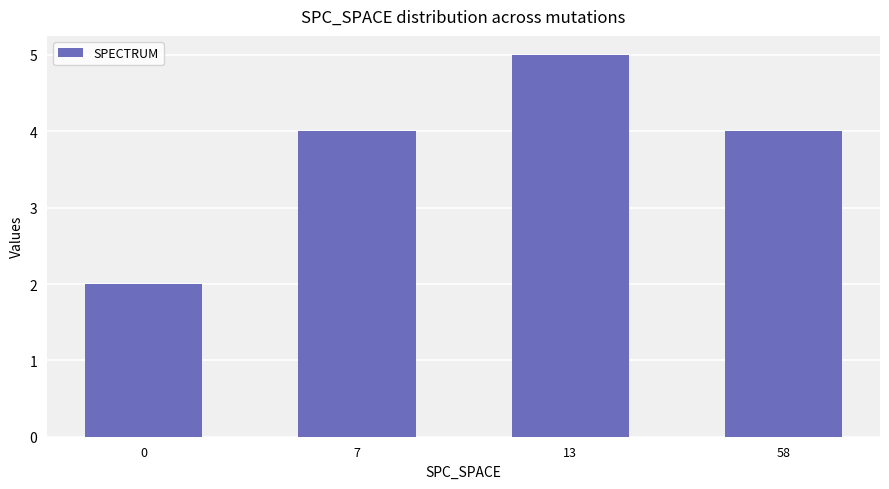

The value at 58 is 4. True or false?

True